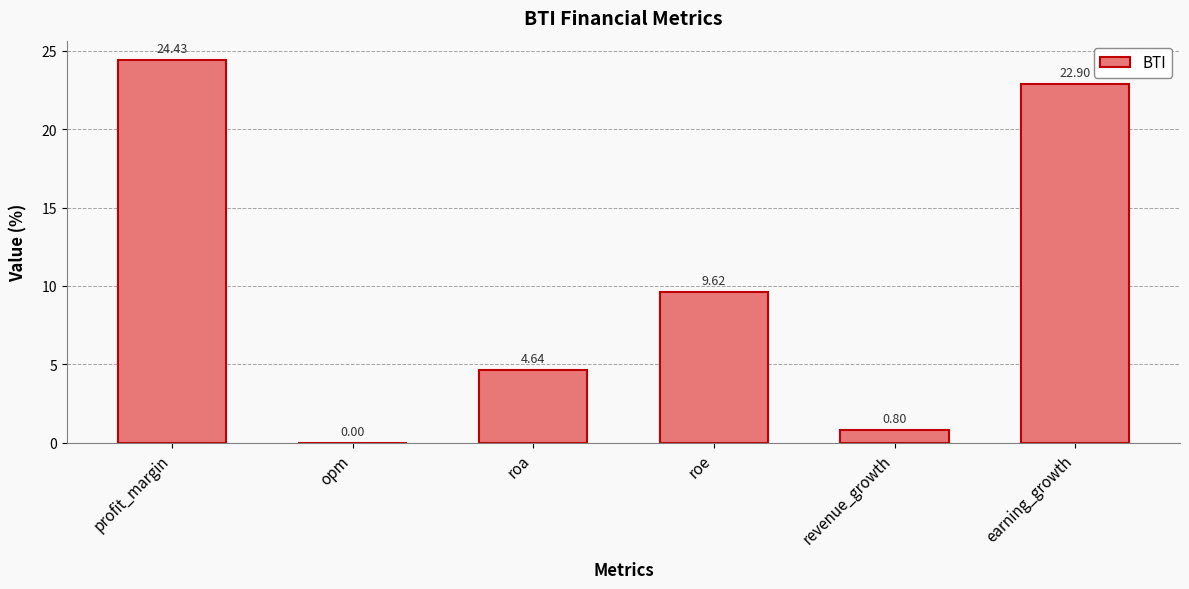

Are the bars horizontal?

No